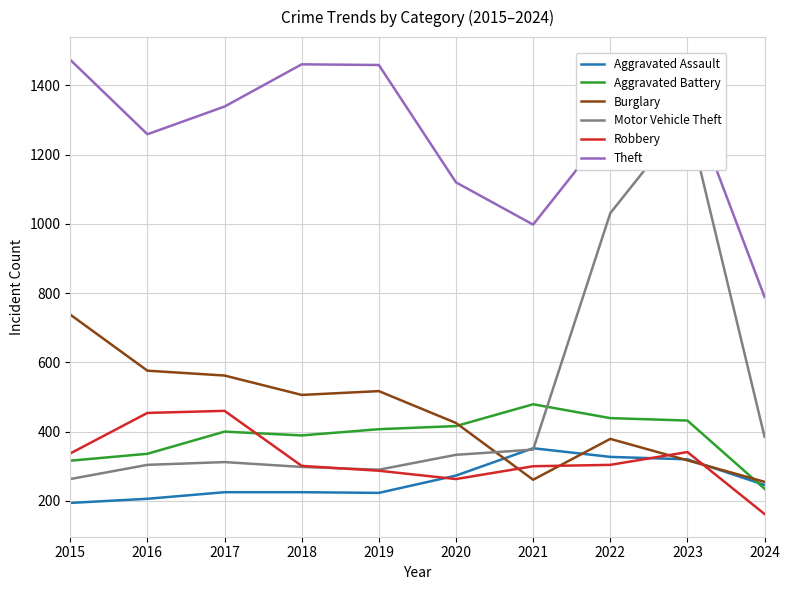

What value does the Theft series have at 2018, to the nearest 100?

1500